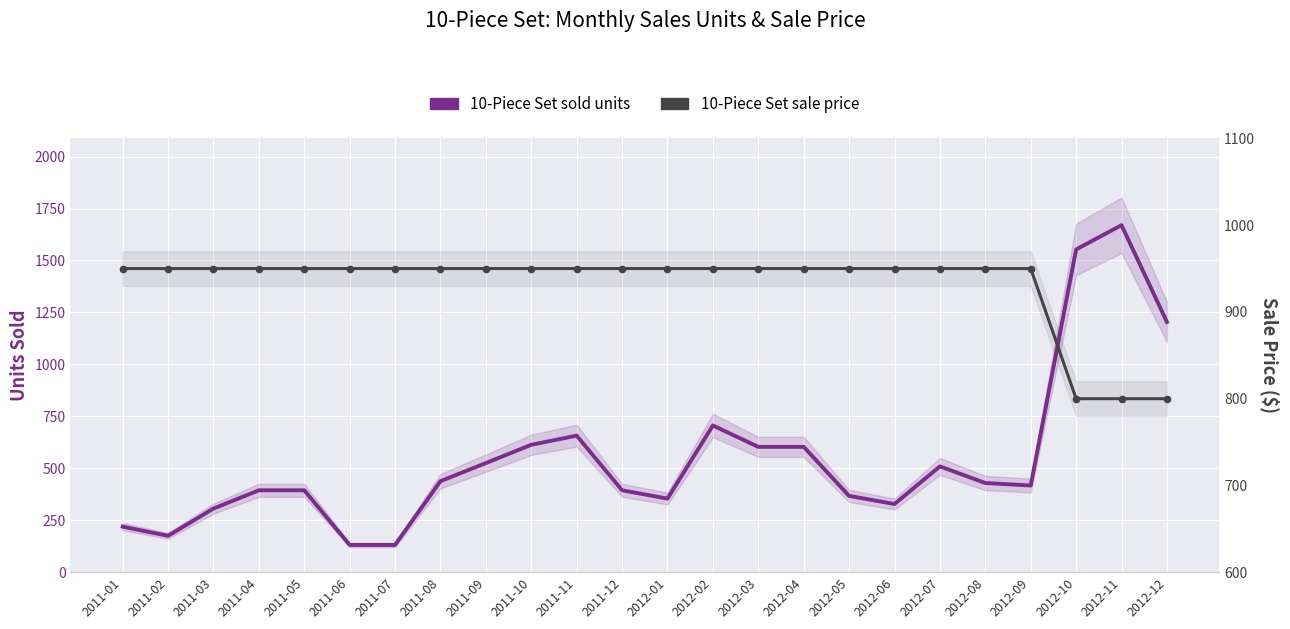

What are all the series names shown in the legend?

10-Piece Set sold units, 10-Piece Set sale price